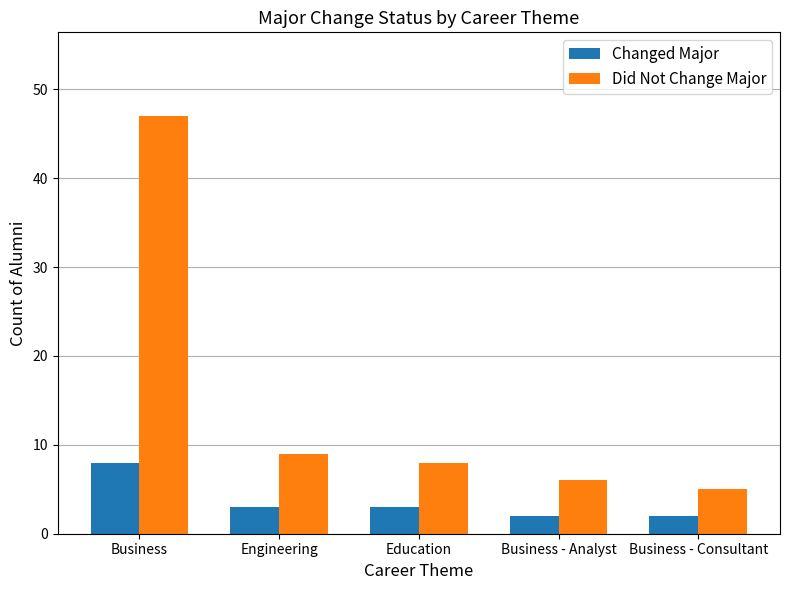

What are all the series names shown in the legend?

Changed Major, Did Not Change Major